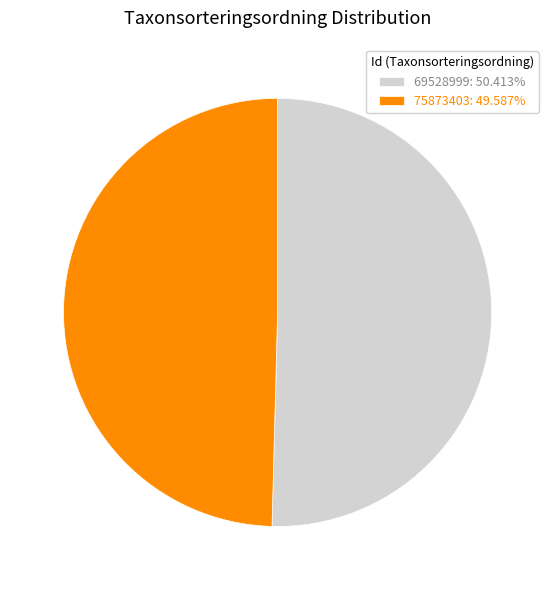

What is the largest slice in the pie chart?

69528999